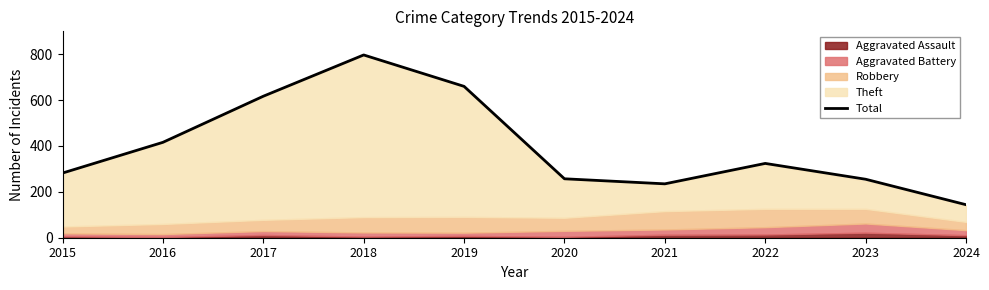

What is the value of the 1st point from the left?

282